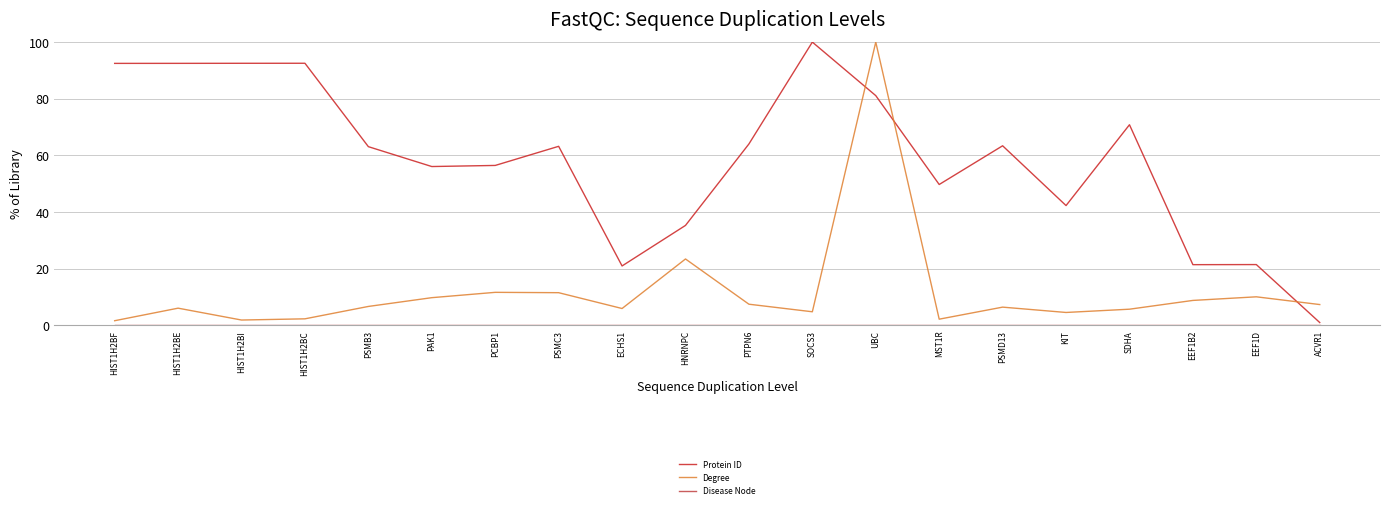

What position from the left is HNRNPC?

10